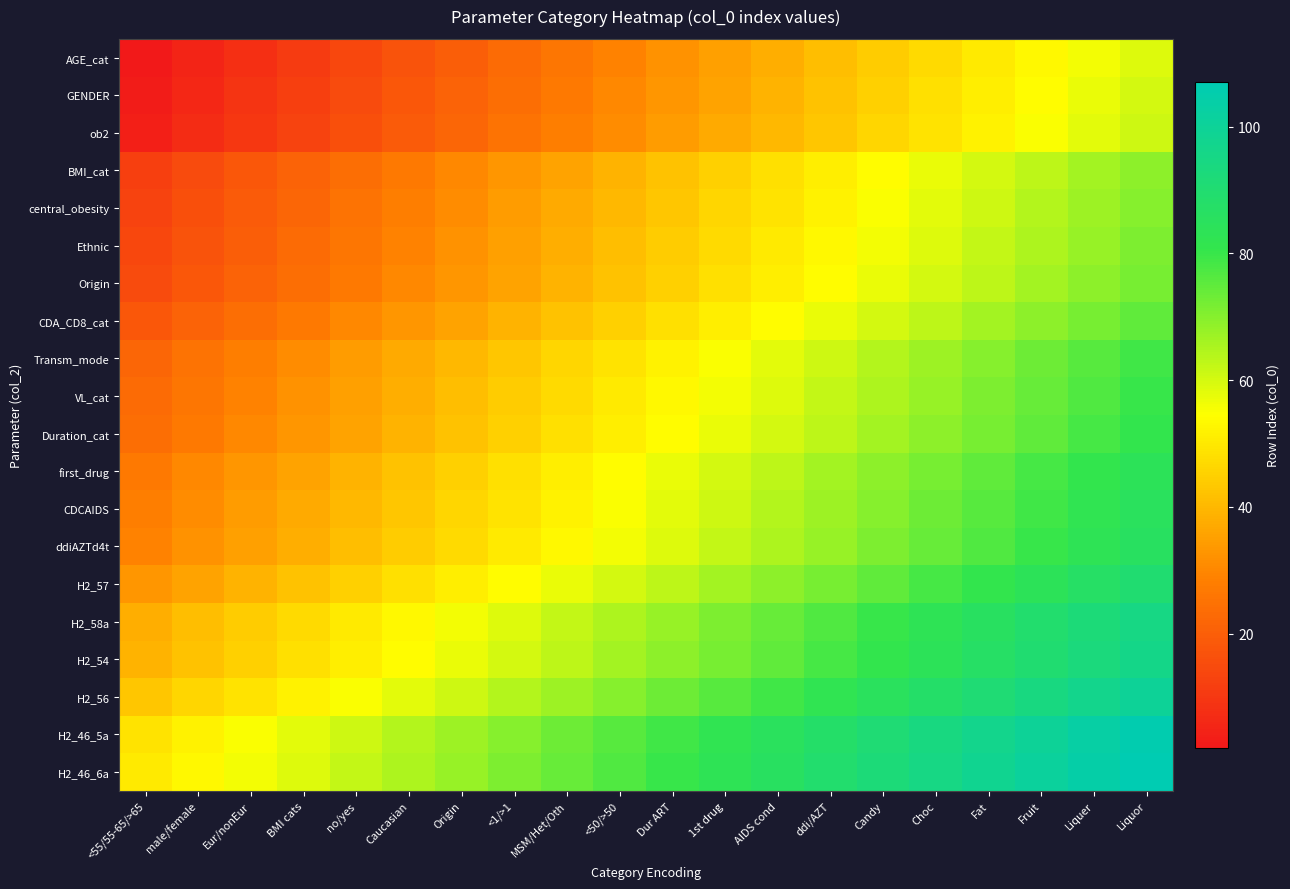

What is the total value across all series at MSM/Het/Oth?

966